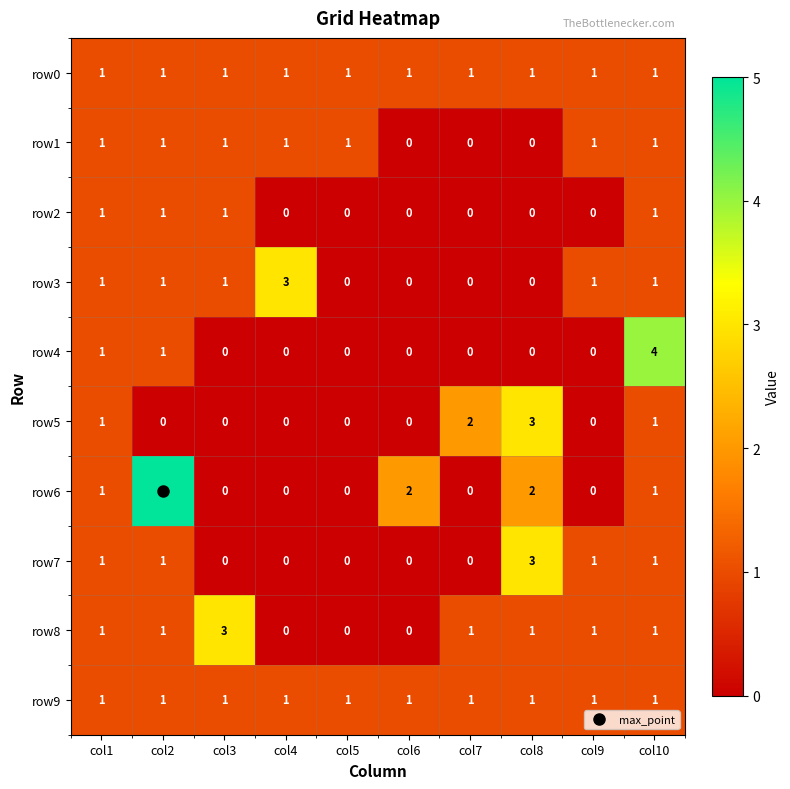

What is the total value across all series at col4?

6